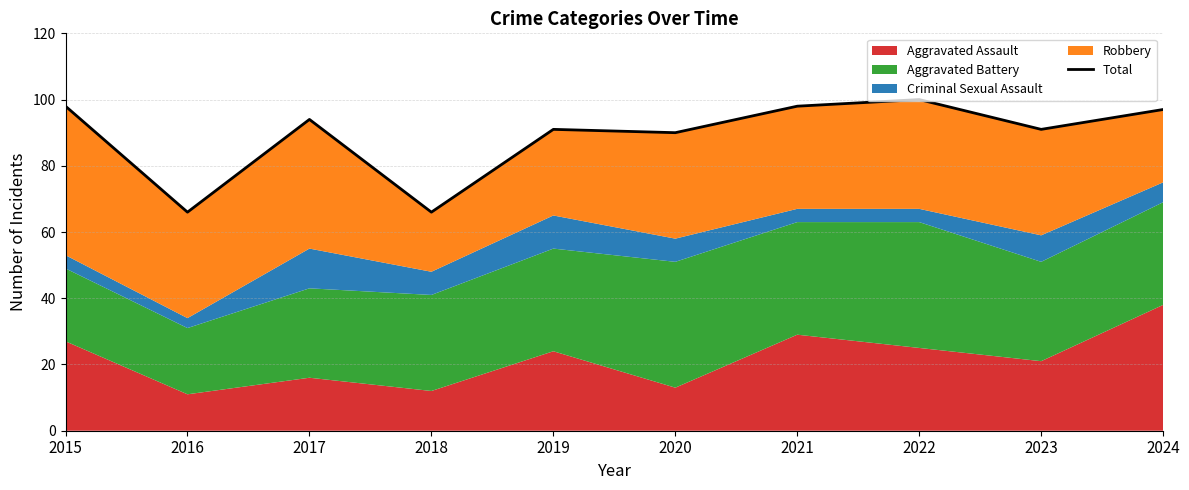

What is the sum of all values?

891